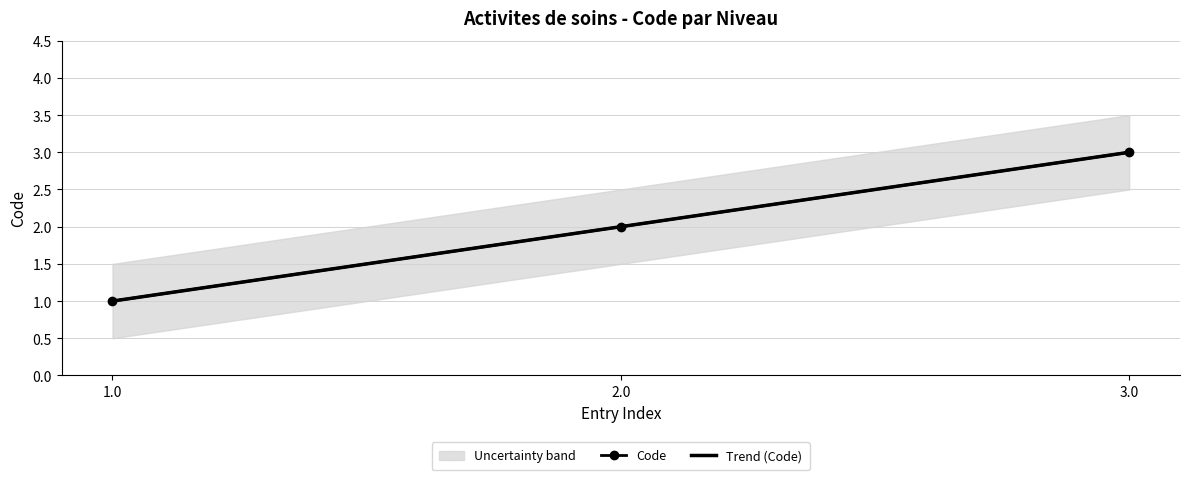

What is the maximum value for Code?

3